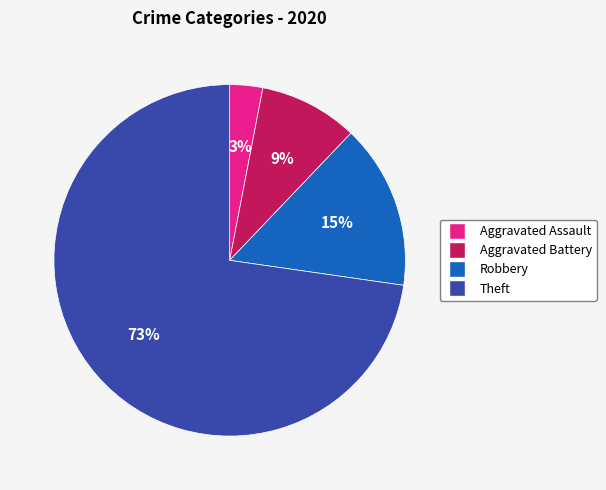

To the nearest percent, what percentage of the pie is Aggravated Battery?

9%